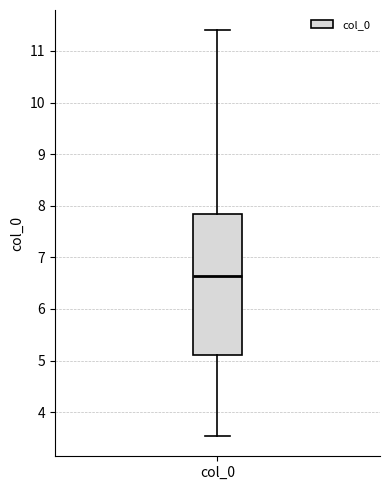

Where is the upper edge of the box for col_0 on the y-axis? The values are not printed on the chart, so give them approximately, as read against the axis.

7.8